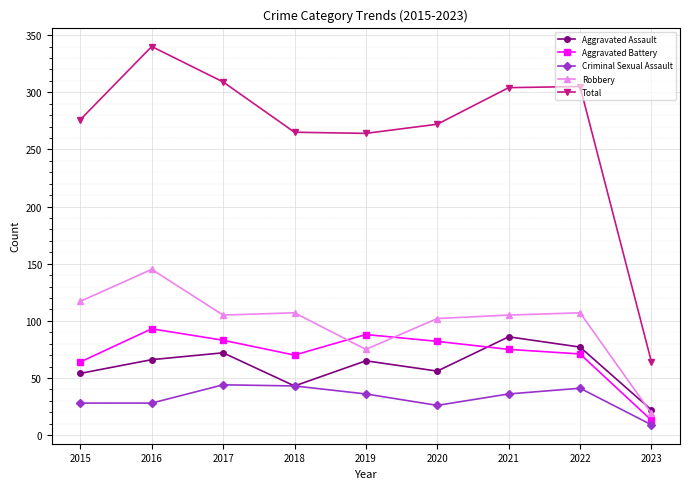

In Total, how many points are higher than both neighbors (excluding endpoints)?

2